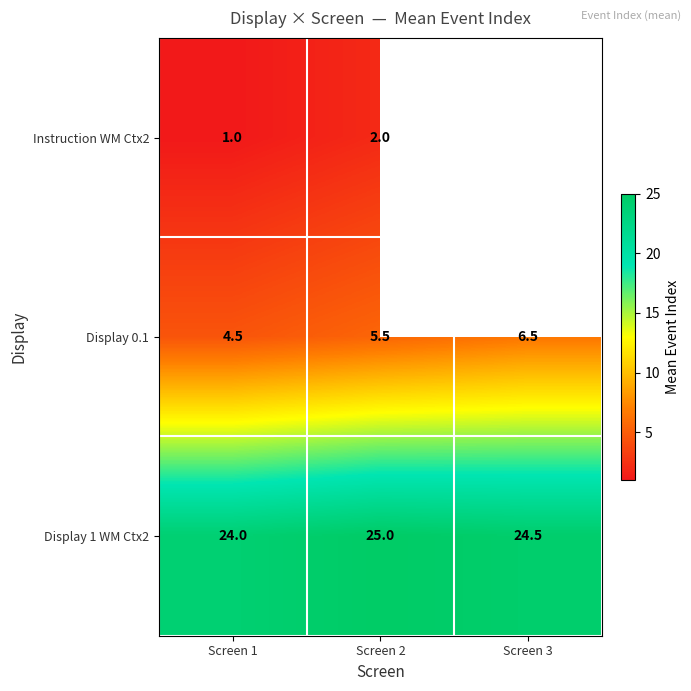

How many values in the Display 0.1 series are below 5?

1